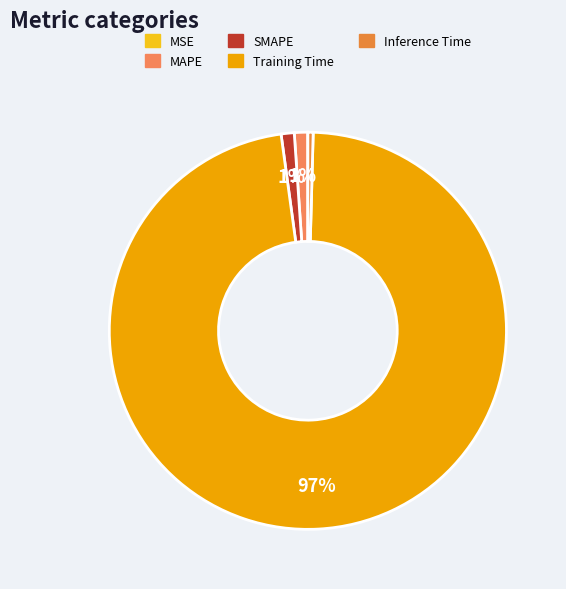

How much of the chart is everything except Inference Time?

99.6%